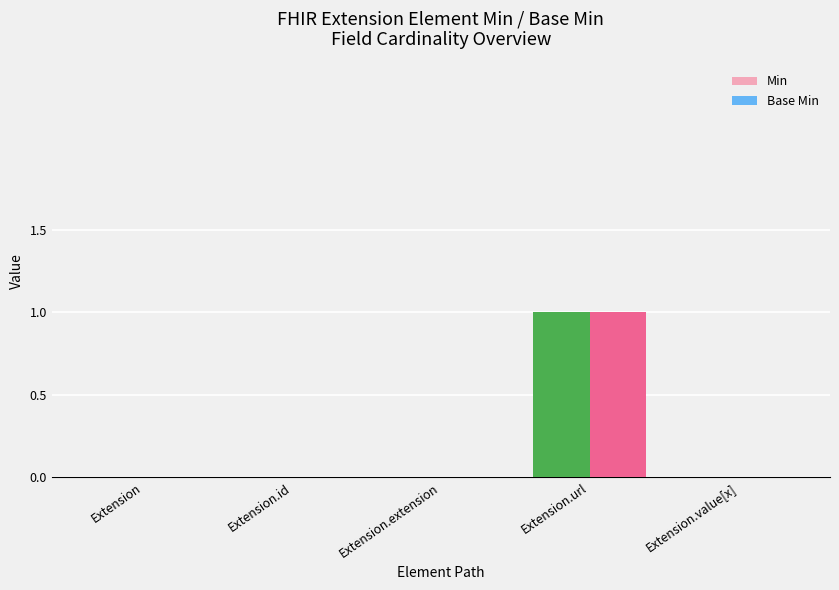

What is the sum of all Base Min values?

1